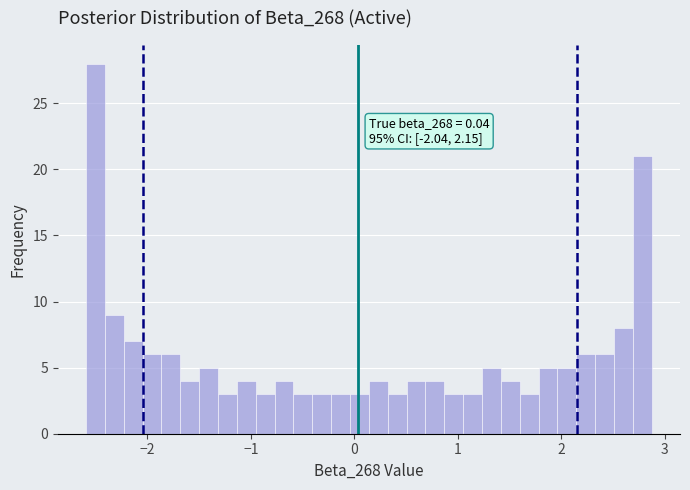

Read against the x-axis, roughly where is the centre of the tallest bar?

-2.5